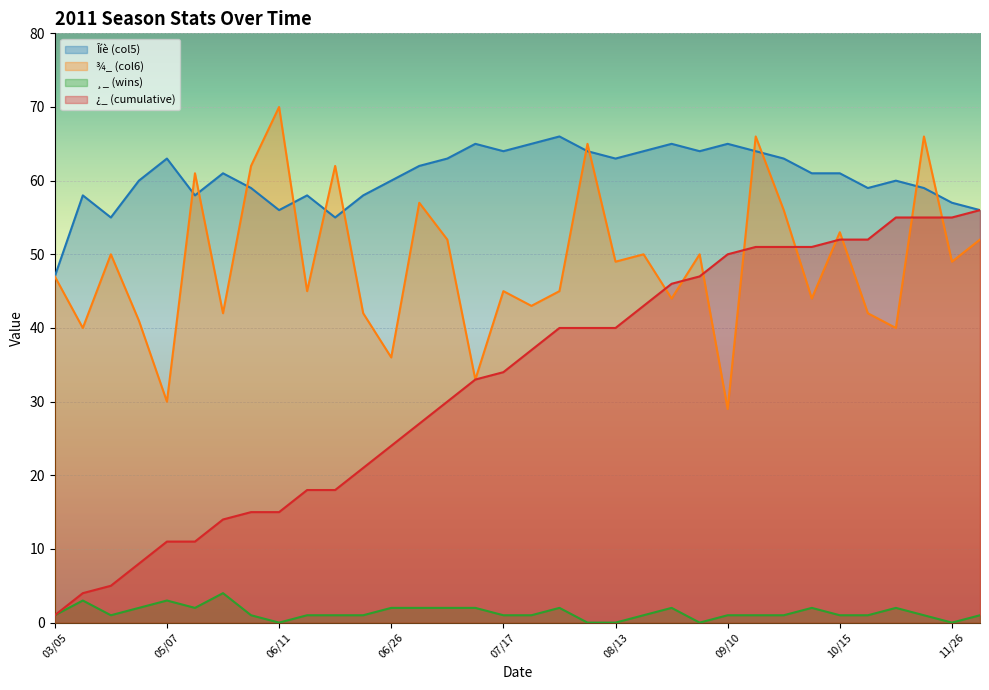

Which series has the largest total across all categories?

Îíè (col5)